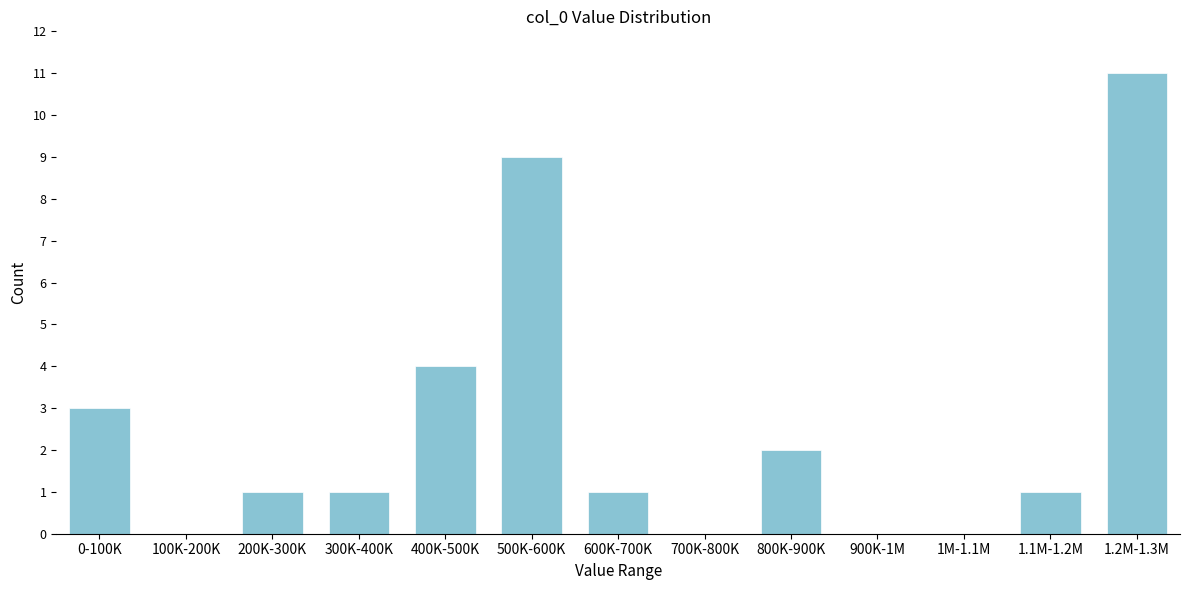

Reading right to left, what are all the values shown in this chart?

1.2M-1.3M=11	1.1M-1.2M=1	1M-1.1M=0	900K-1M=0	800K-900K=2	700K-800K=0	600K-700K=1	500K-600K=9	400K-500K=4	300K-400K=1	200K-300K=1	100K-200K=0	0-100K=3